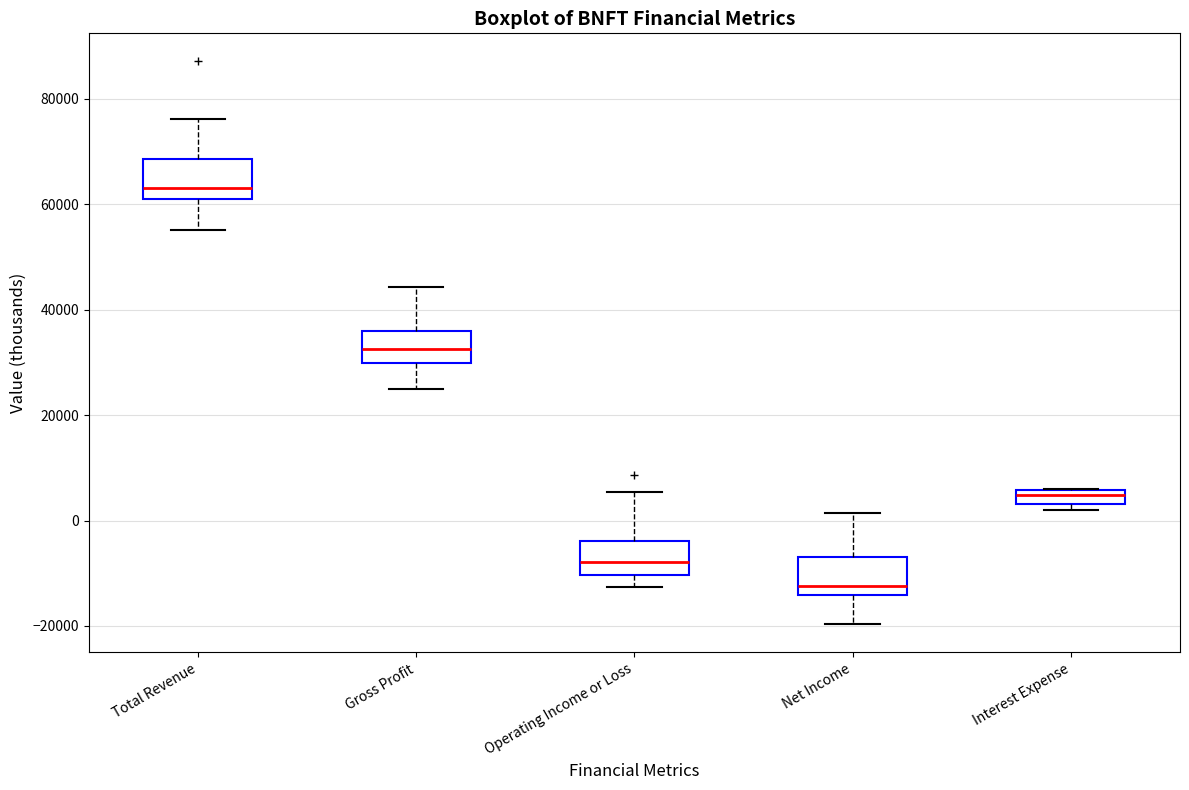

Where does the upper whisker of the box for Gross Profit end on the y-axis? The values are not printed on the chart, so give them approximately, as read against the axis.

44000